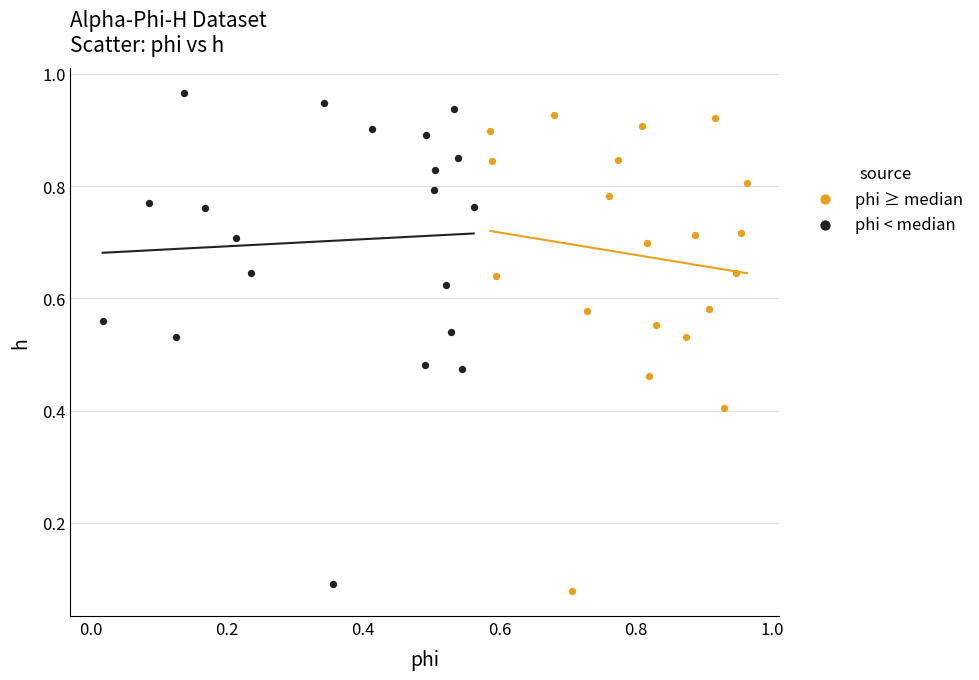

Which series reaches the maximum Y coordinate?

phi < median